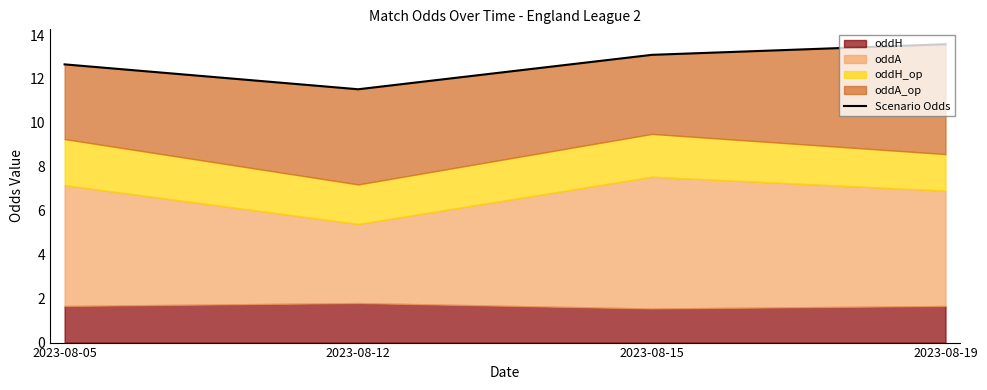

What is the change in value from 2023-08-05 to 2023-08-19?

+0.9